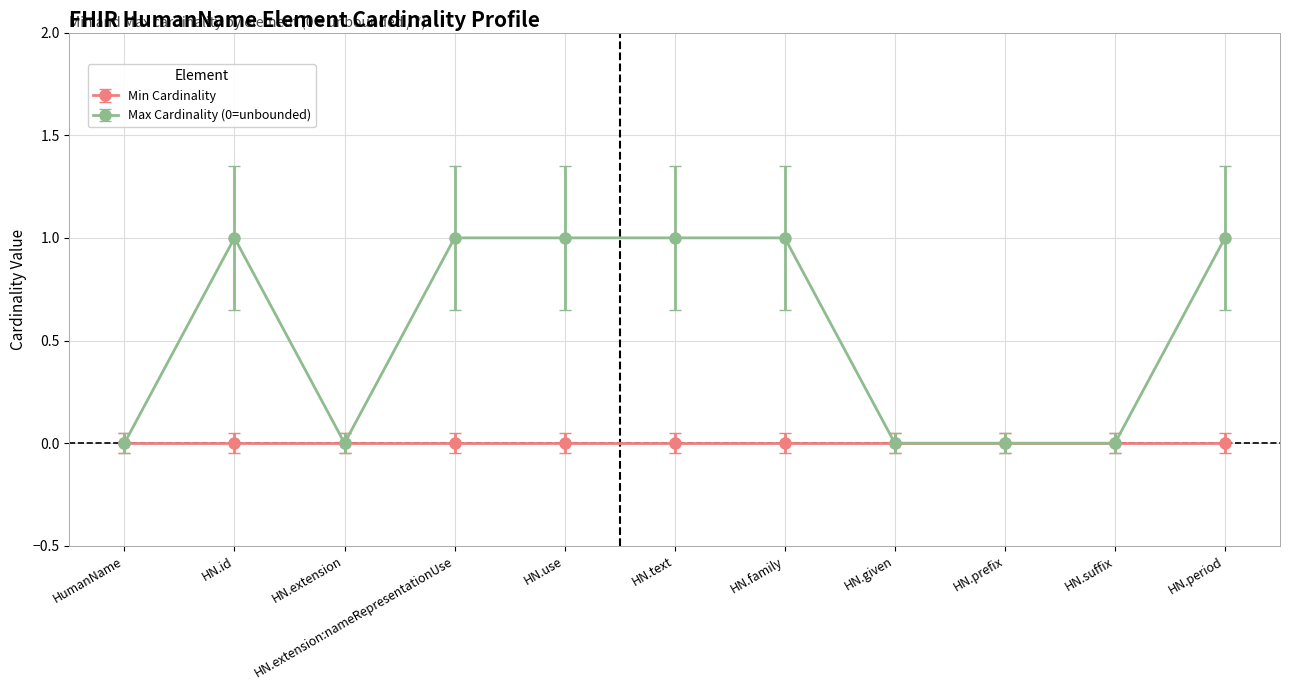

Rank the series at HN.id from highest to lowest value.

Max Cardinality (0=unbounded), Min Cardinality